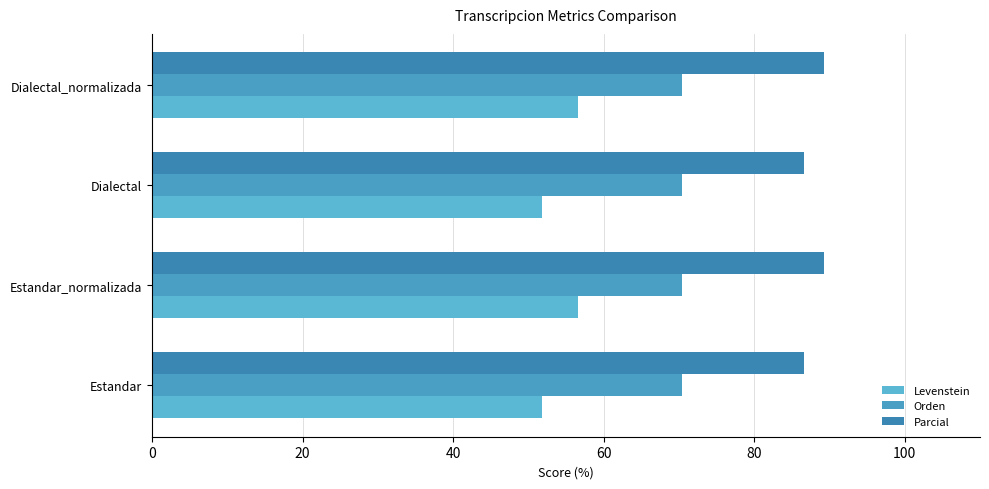

Which series has the largest total across all categories?

Parcial